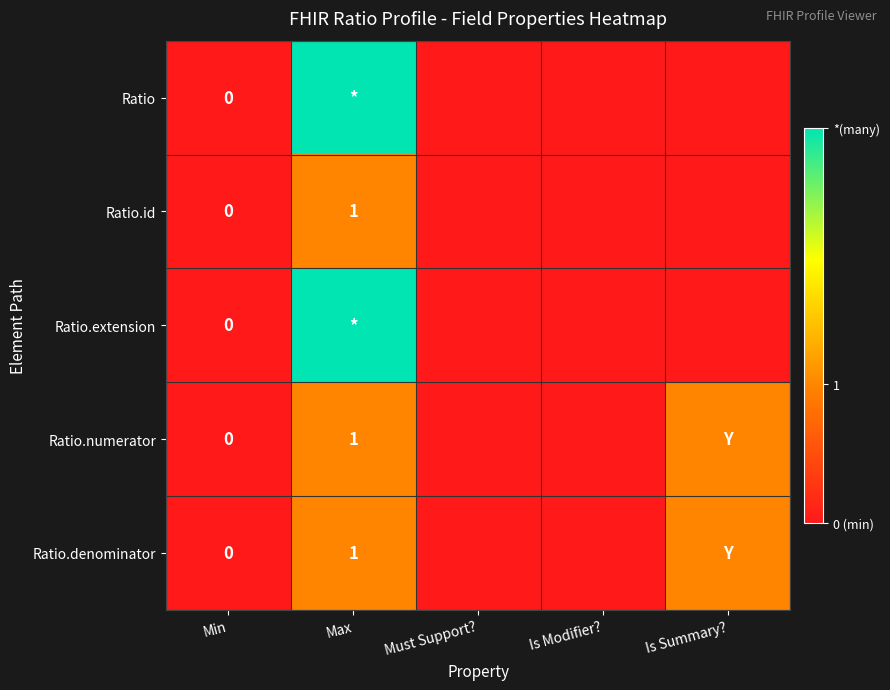

List the series in order of their peak value, highest first.

Ratio, Ratio.extension, Ratio.id, Ratio.numerator, Ratio.denominator